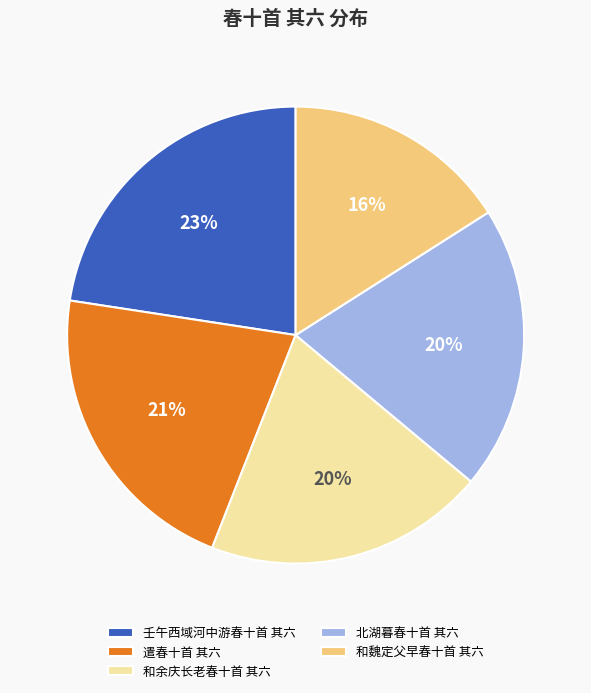

What is the ratio of the value at 和魏定父早春十首 其六 to the value at 壬午西域河中游春十首 其六?

0.7